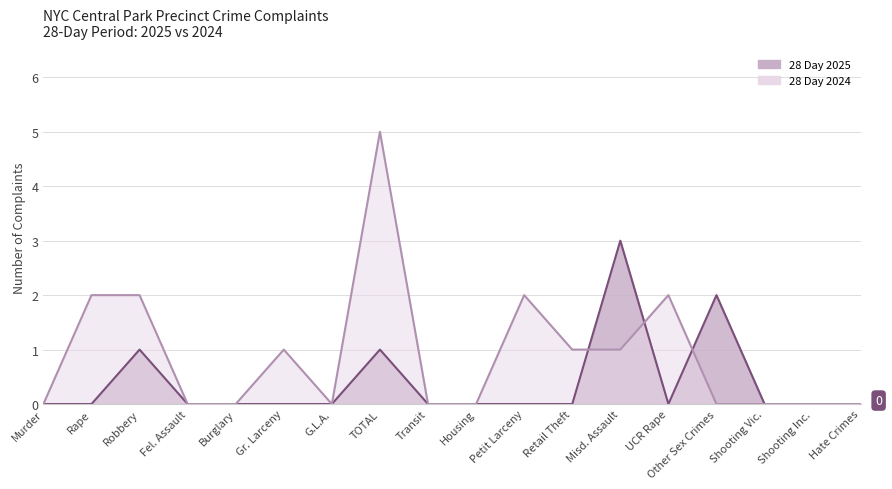

Between Fel. Assault and Hate Crimes, which series saw the biggest shift?

28 Day 2025